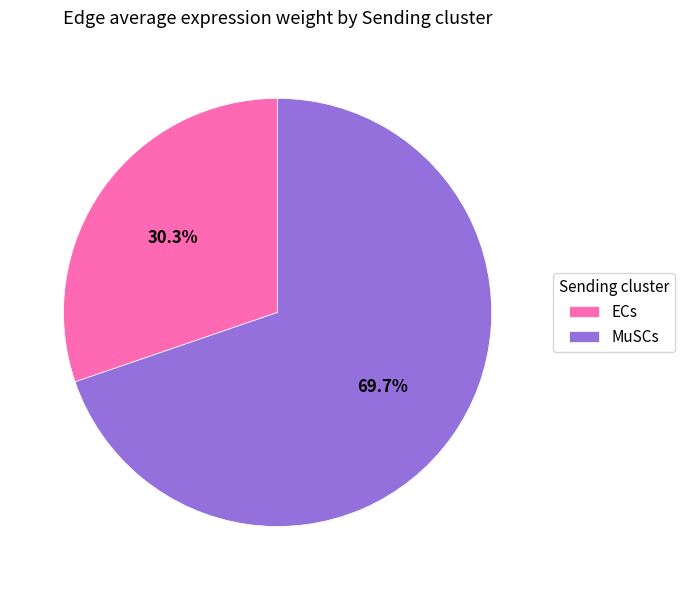

Rank the categories by value from highest to lowest.

MuSCs, ECs